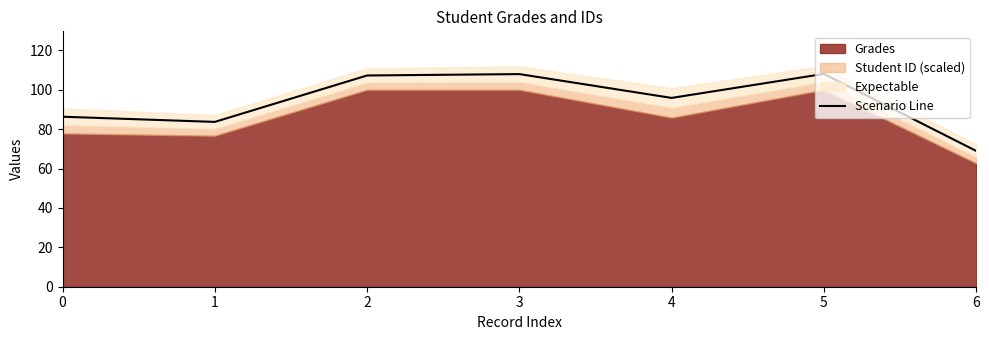

The value at 4 is 95.9. True or false?

True